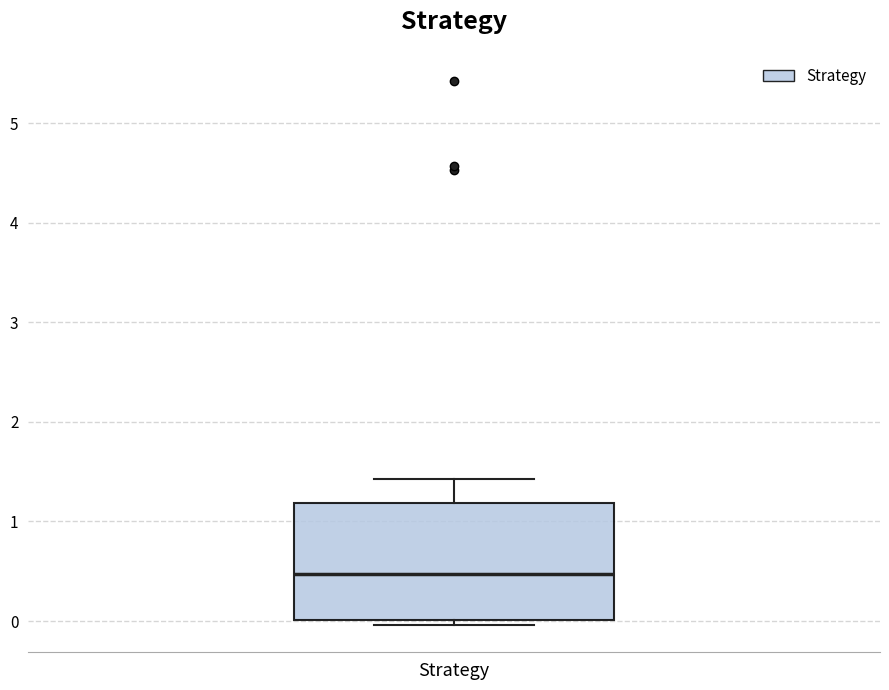

Transcribe this box plot: give where the median line is, the range the box spans, and where the two whiskers end, as read against the y-axis. The values are not printed on the chart, so give them approximately, as read against the axis.

median 0.5, box 0.0 to 1.2, whiskers 0.0 (just below the box's lower edge) to 1.4